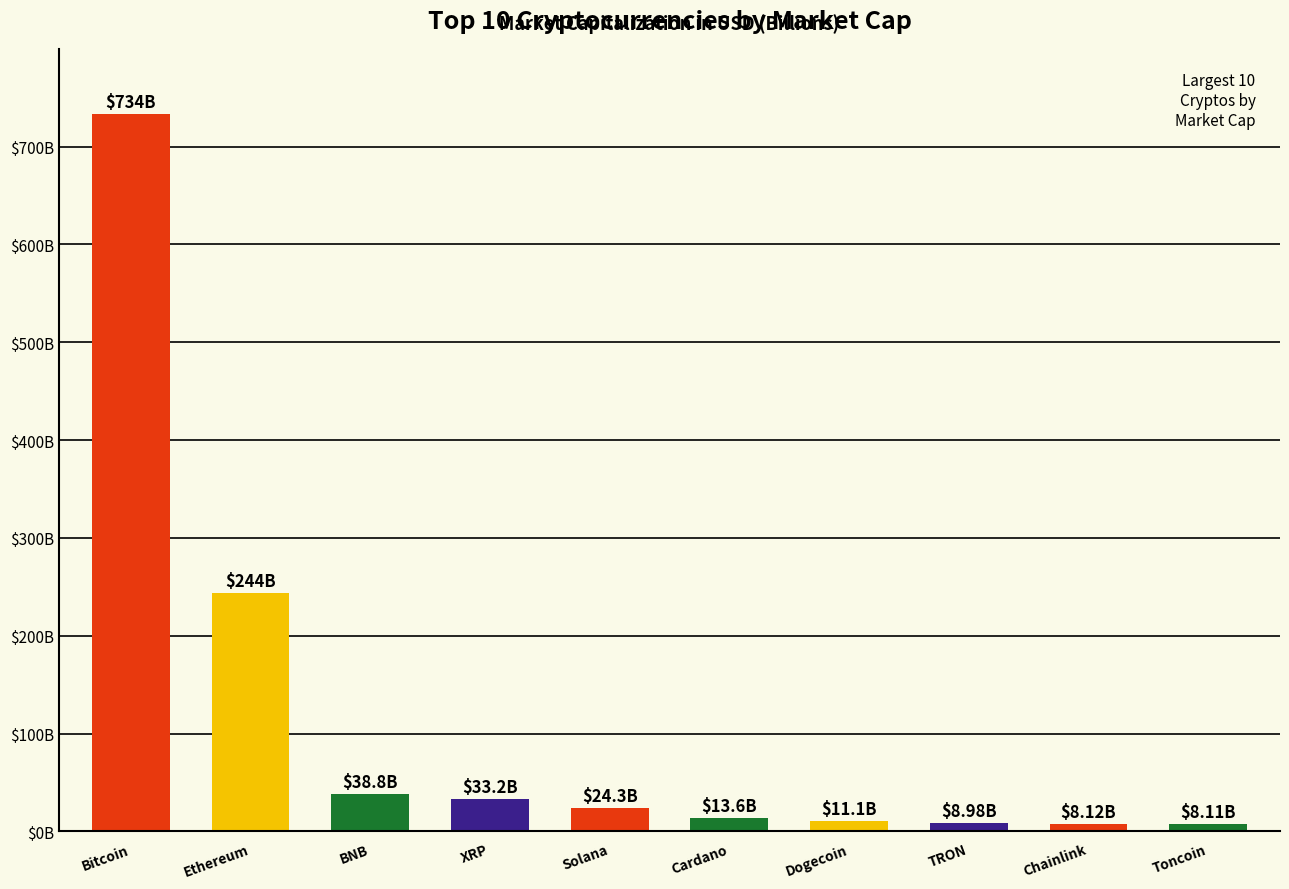

What is the smallest value displayed?

8105716689.8